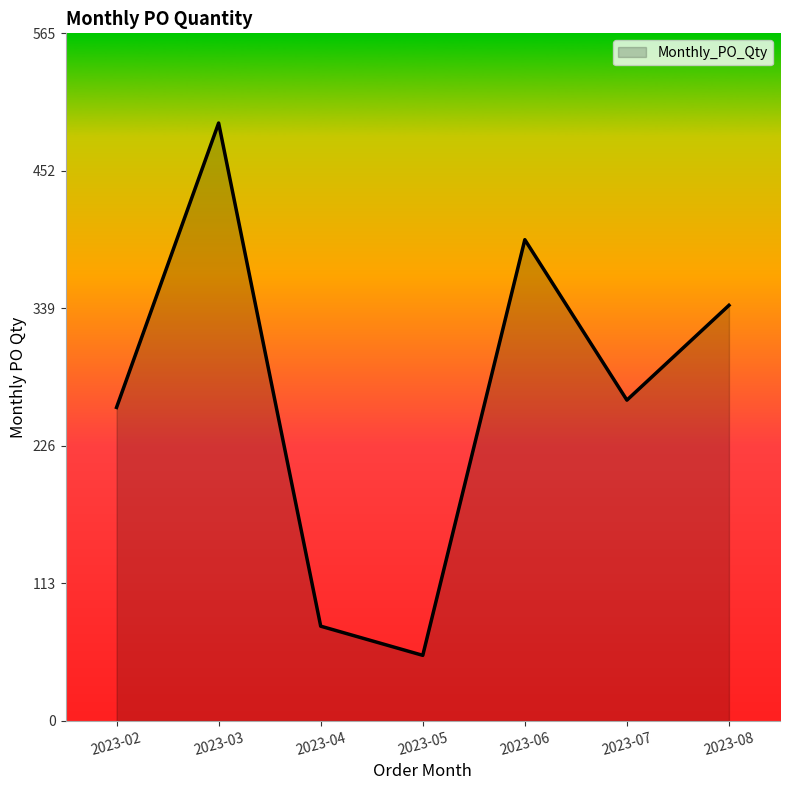

At which label is the value closest to 273?

2023-07